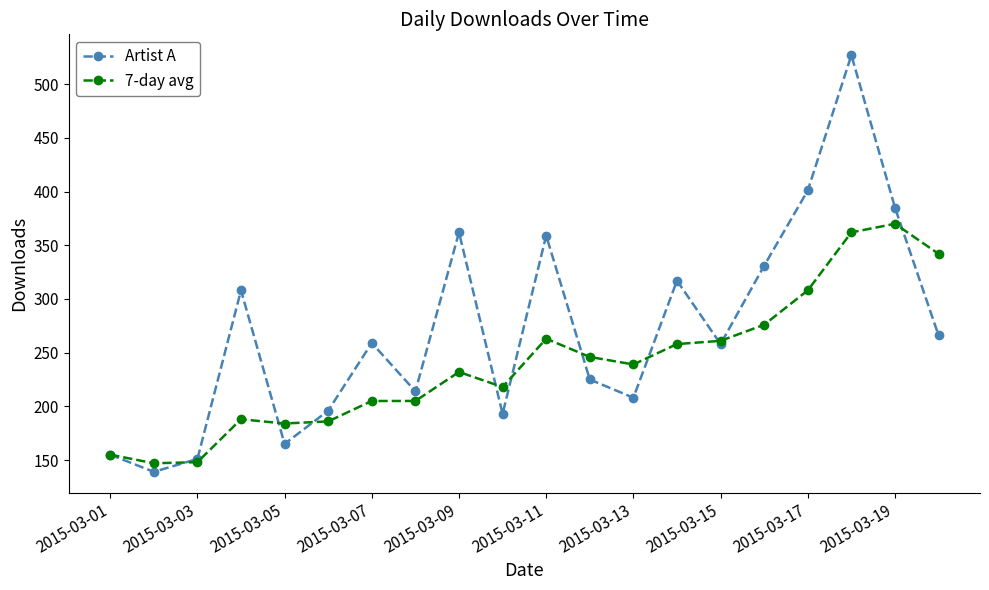

What is the sum of all Artist A values?

5419